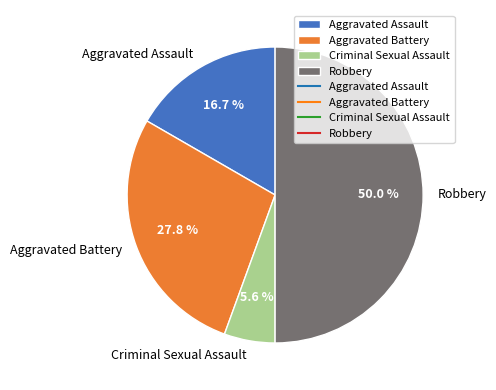

Between Aggravated Assault and Robbery, which is larger?

Robbery